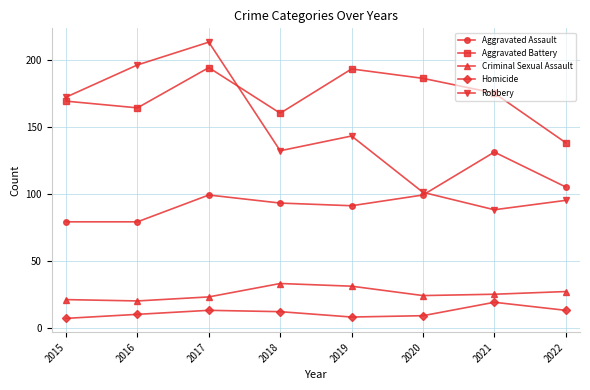

Which series changed the most between 2015 and 2021?

Robbery